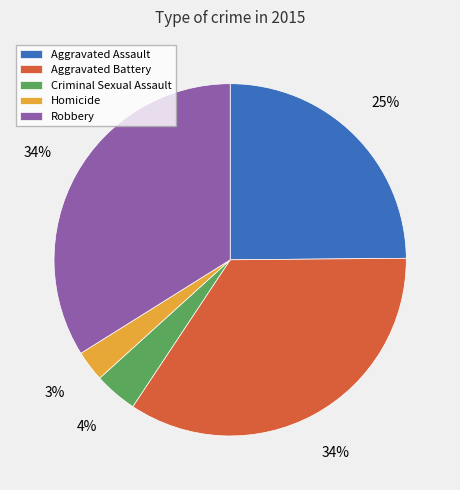

Does Aggravated Assault represent more than half of the total?

No